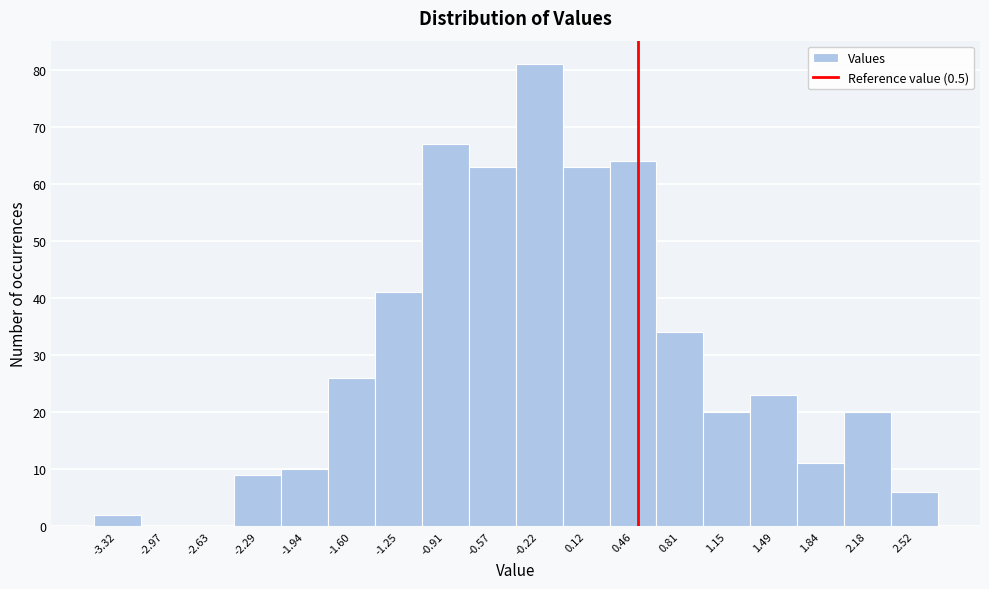

Reading left to right, list every bar in this chart as the range it spans on the x-axis followed by its height. Neither the bar edges nor the heights are printed on the chart, so give them approximately, as read against the axes.

-3.50 to -3.15: 2
-3.15 to -2.80: 0
-2.80 to -2.45: 0
-2.45 to -2.10: 9
-2.10 to -1.75: 10
-1.75 to -1.45: 26
-1.45 to -1.10: 41
-1.10 to -0.75: 67
-0.75 to -0.40: 63
-0.40 to -0.05: 81
-0.05 to 0.30: 63
0.30 to 0.65: 64
0.65 to 1.00: 34
1.00 to 1.30: 20
1.30 to 1.65: 23
1.65 to 2.00: 11
2.00 to 2.35: 20
2.35 to 2.70: 6